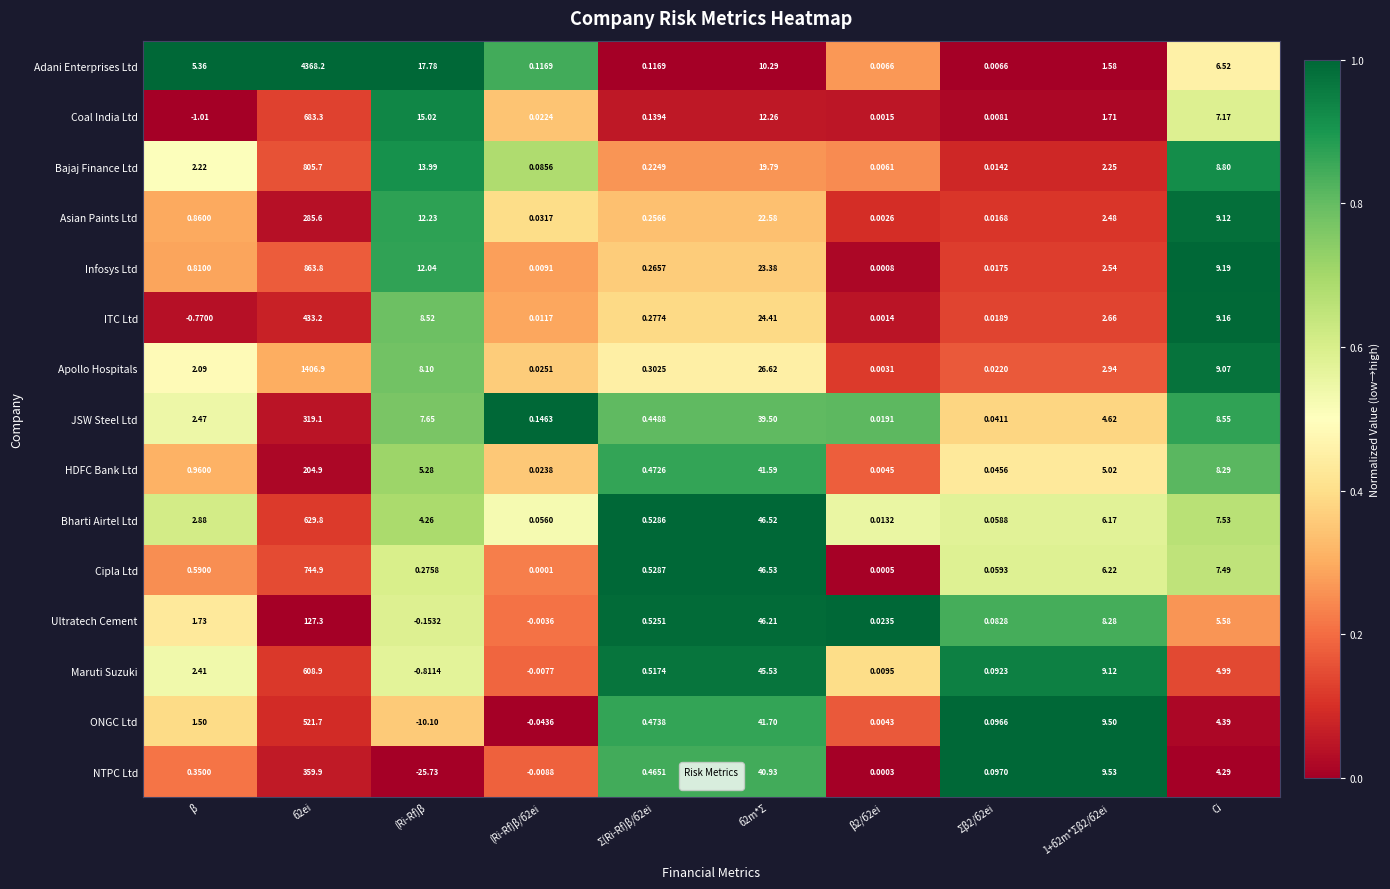

Count the number of data series in this chart.

15